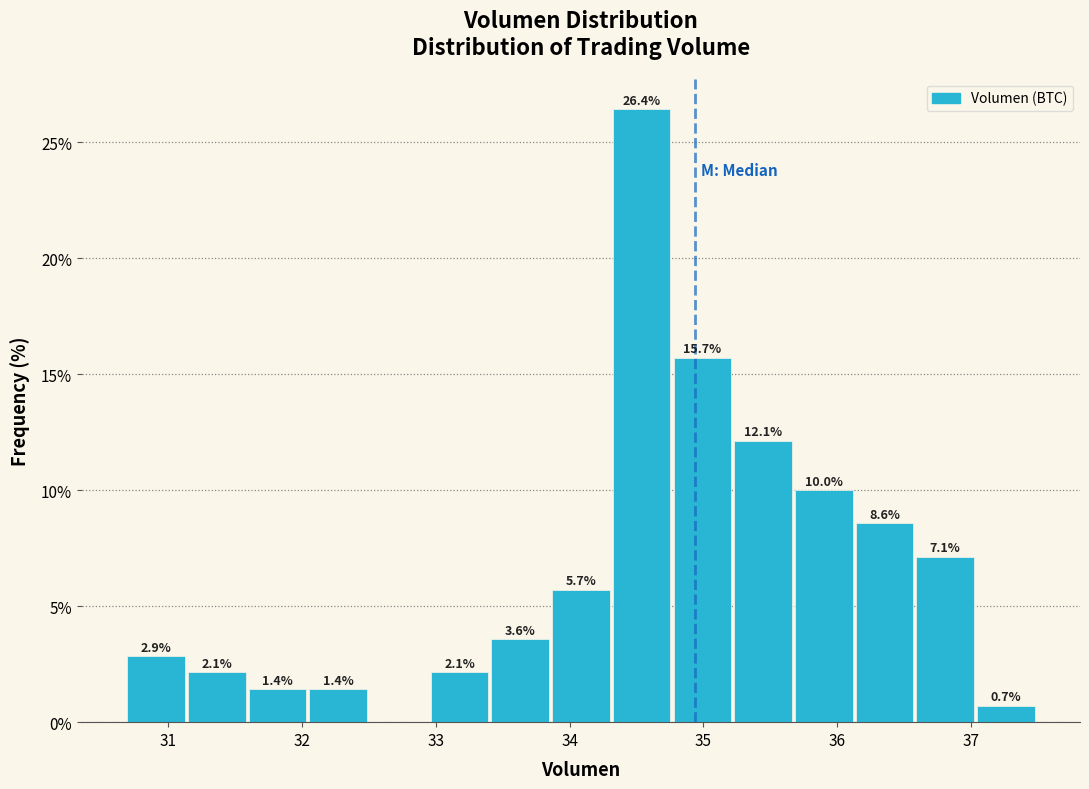

Over which range of the x-axis is the bar tallest?

34.3 to 34.8